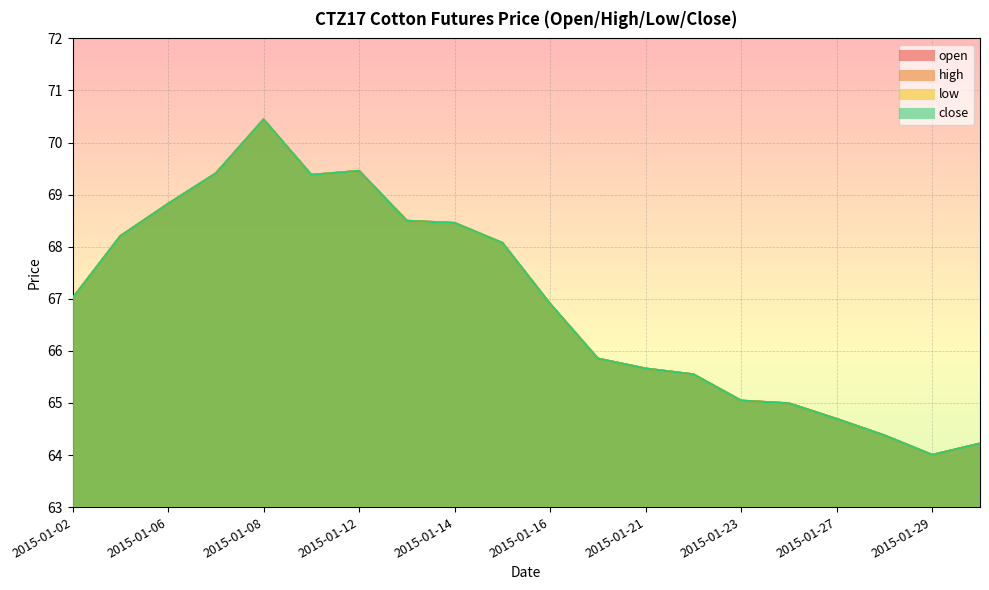

Which series has the widest spread of values?

open